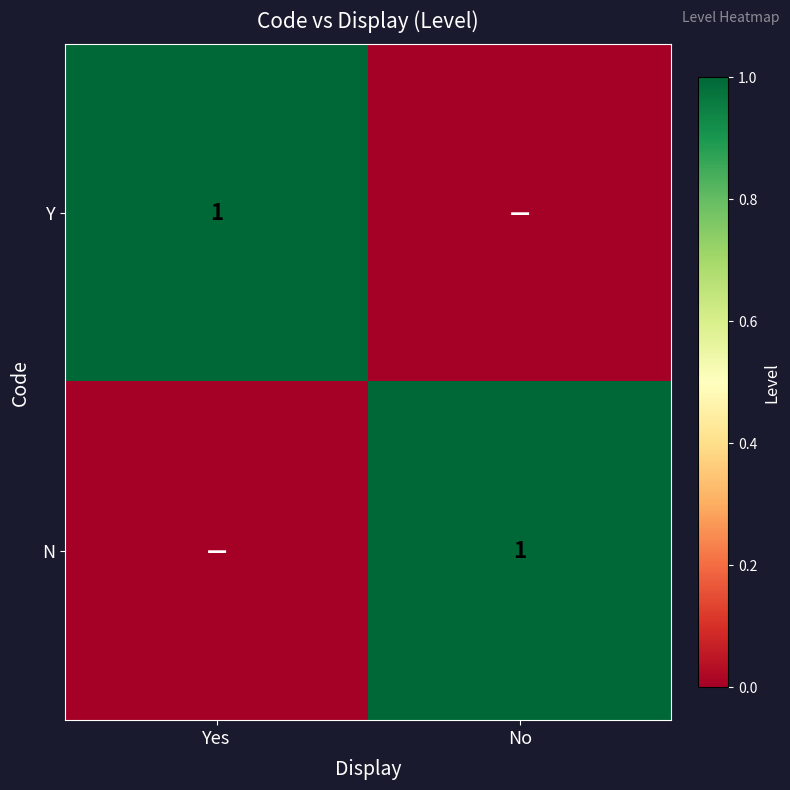

How many distinct data groups are displayed?

2